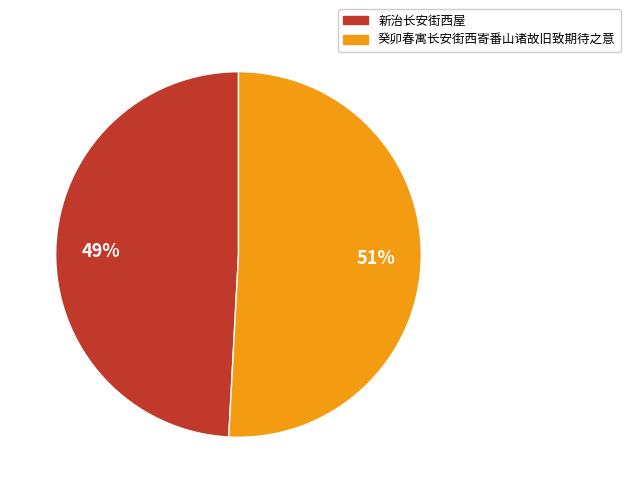

Which has a higher value, 癸卯春寓长安街西寄番山诸故旧致期待之意 or 新治长安街西屋?

癸卯春寓长安街西寄番山诸故旧致期待之意